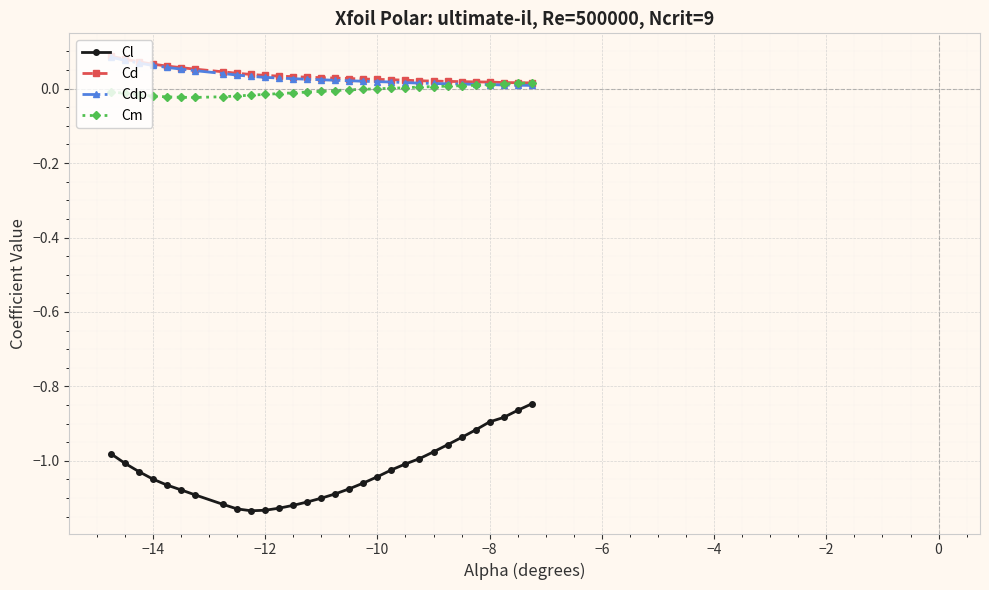

Which series has the widest spread of values?

Cl